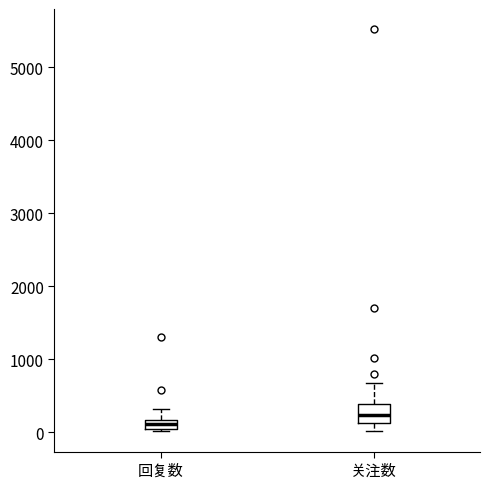

Comparing the boxes themselves (not the whiskers), which one is the tallest?

关注数